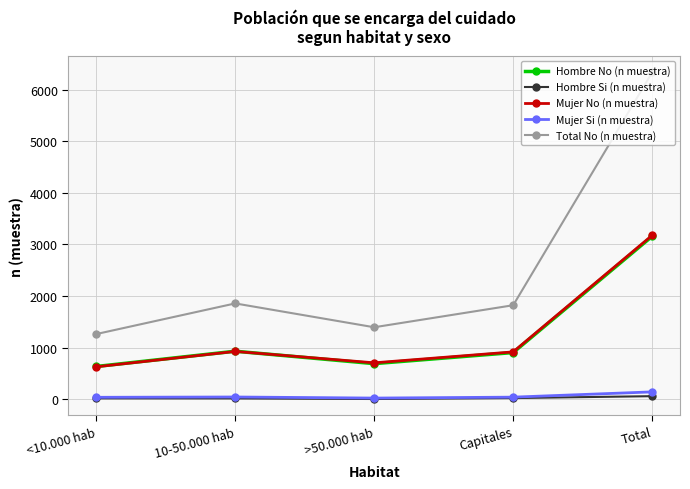

At which category does Hombre No (n muestra) reach its first local valley?

>50.000 hab